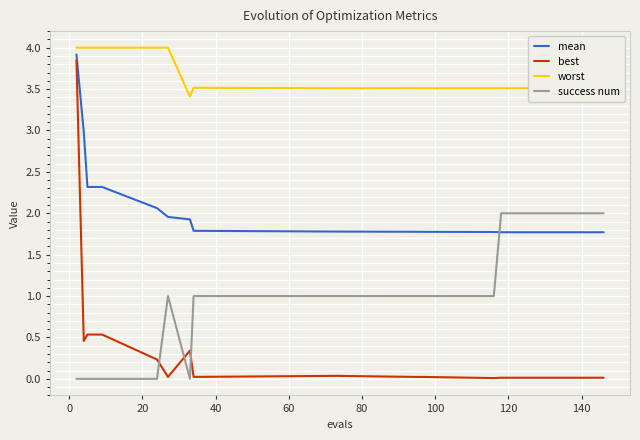

Which series has the largest range (max minus min)?

best